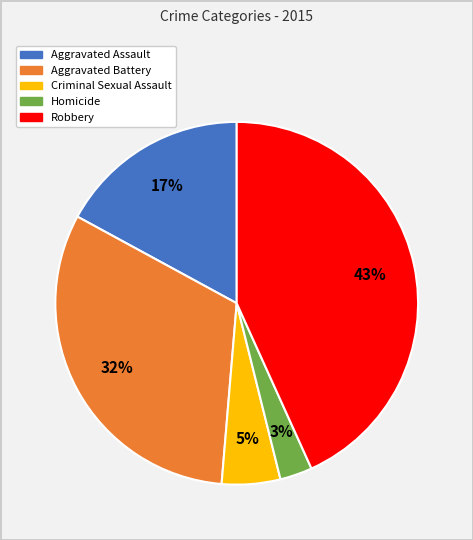

To the nearest percent, what is the difference between the Robbery and Aggravated Assault slice percentages?

26%